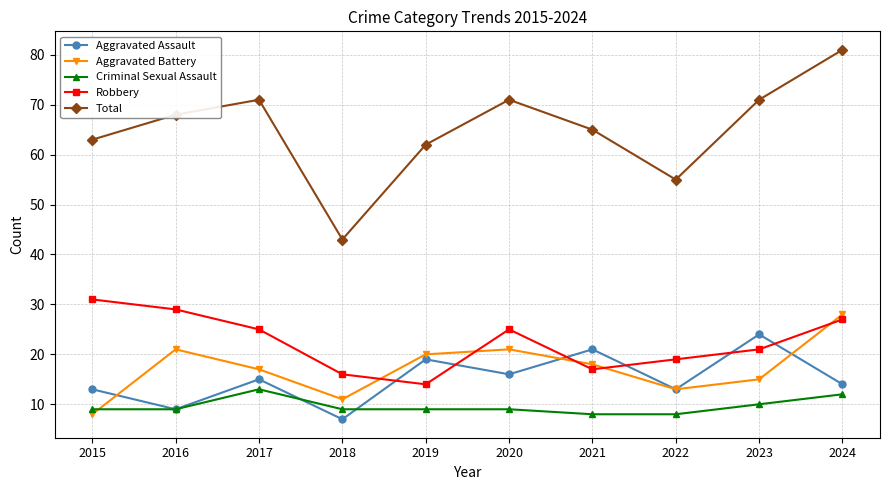

True or false: Total and Aggravated Battery cross at least once.

False